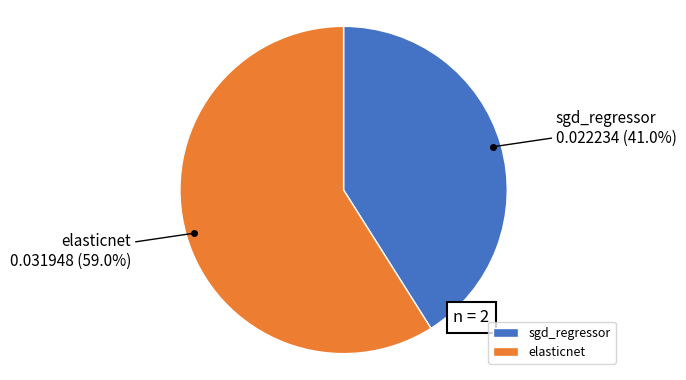

Which has a higher value, sgd_regressor or elasticnet?

elasticnet